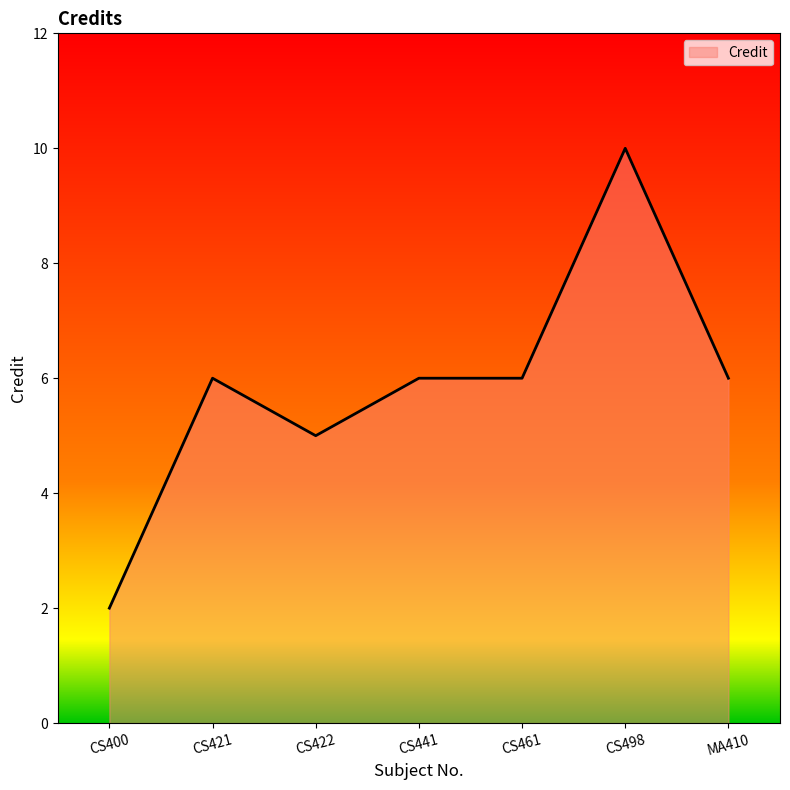

Is it true that the value at CS422 is 2?

False